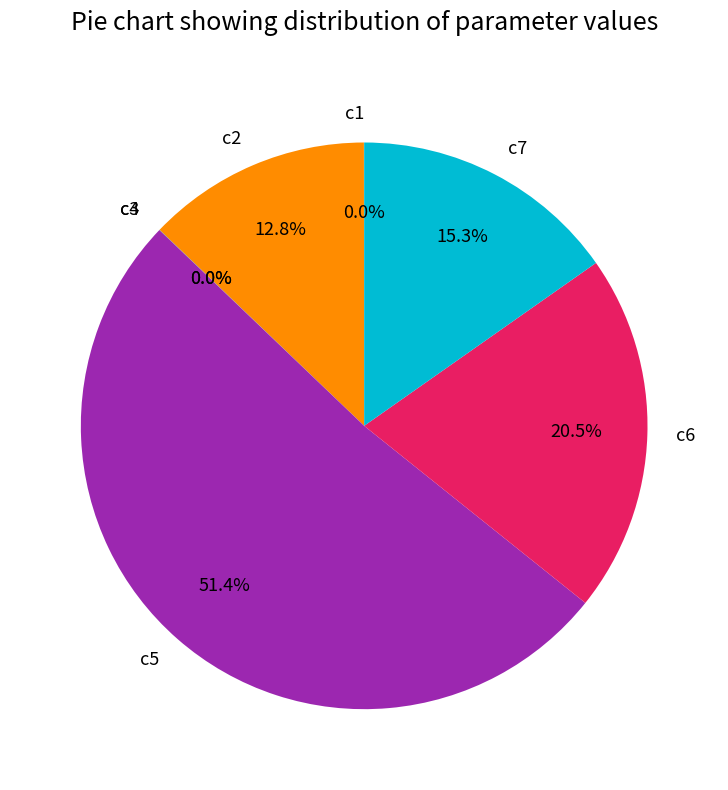

What percentage do c6 and c2 together represent?

33.3%